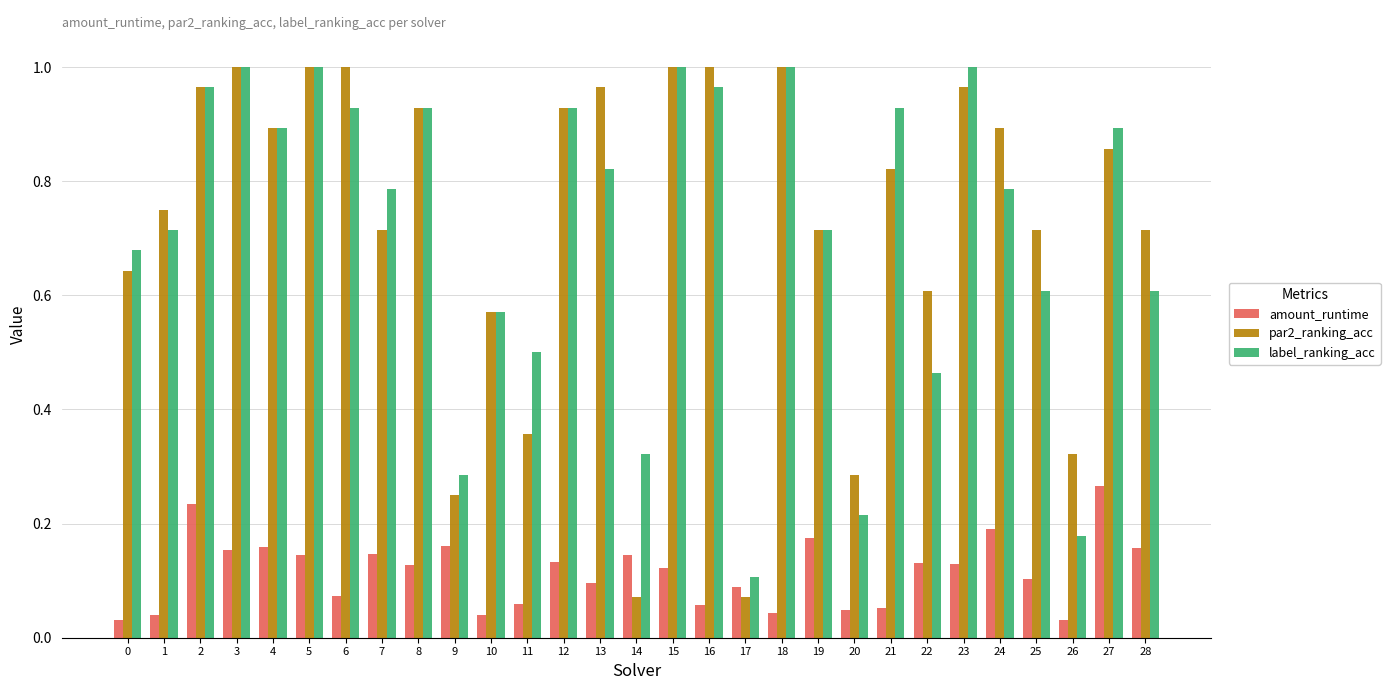

What is the sum of all amount_runtime values?

3.3